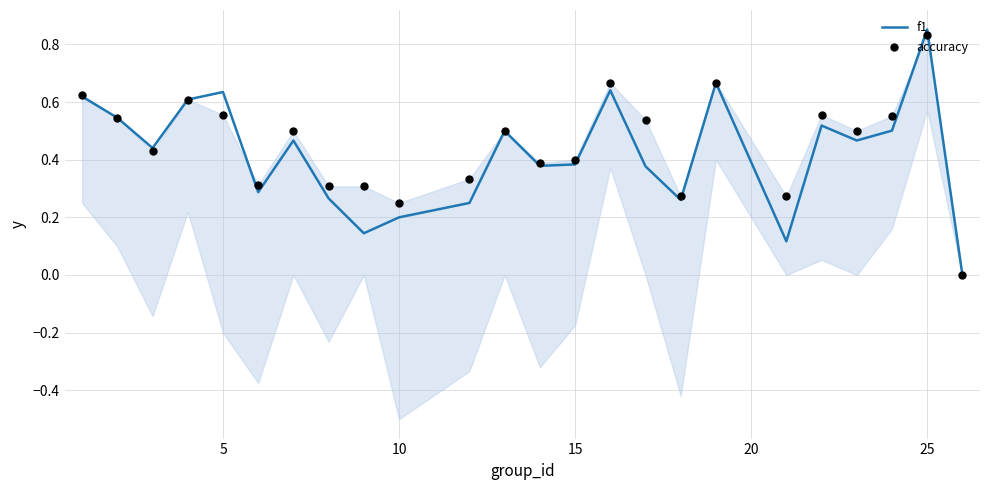

Which series reaches the minimum Y coordinate?

f1